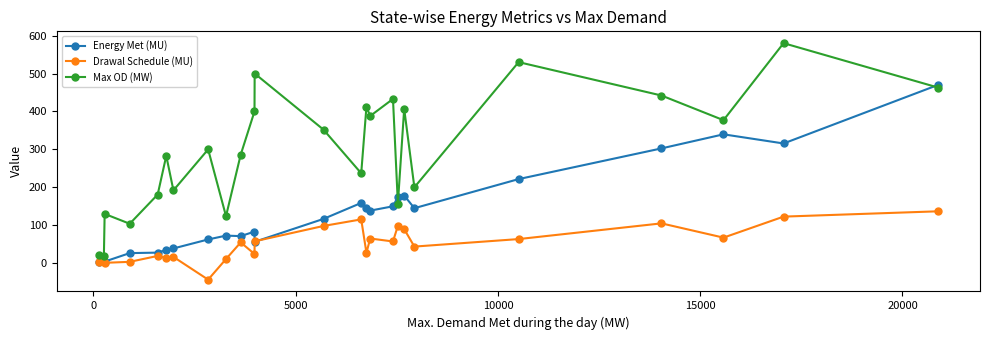

True or false: Drawal Schedule (MU) has more than 2 points higher than both neighbors.

True